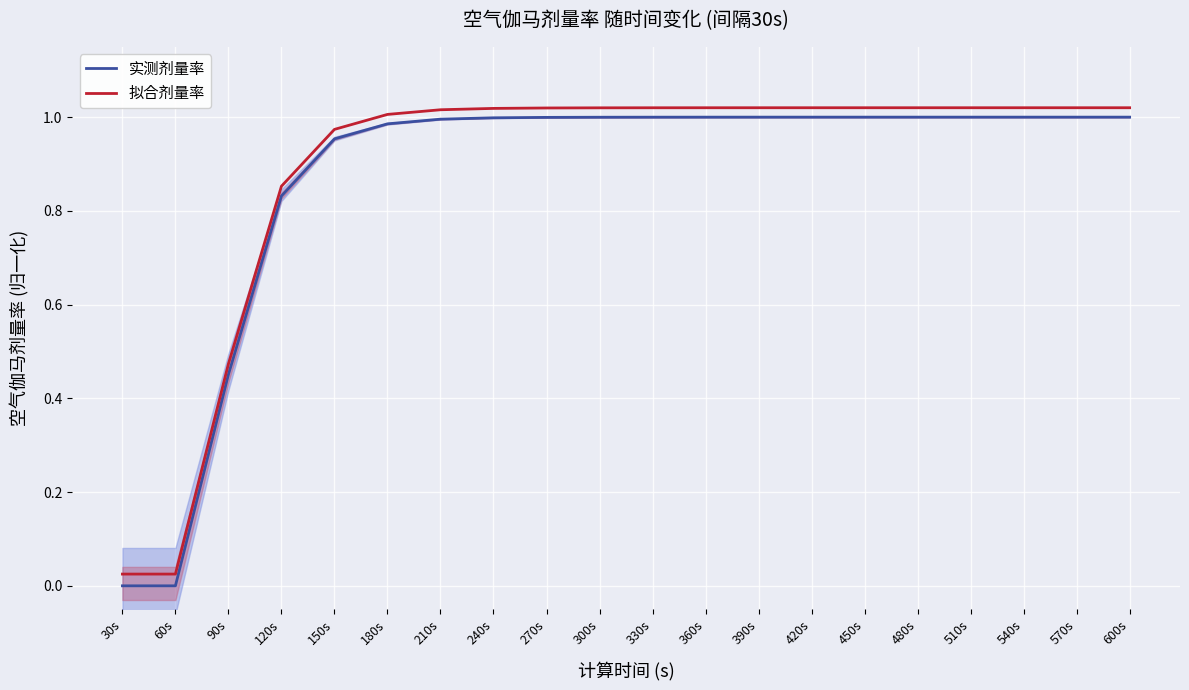

True or false: 实测剂量率 and 拟合剂量率 intersect in this chart.

False